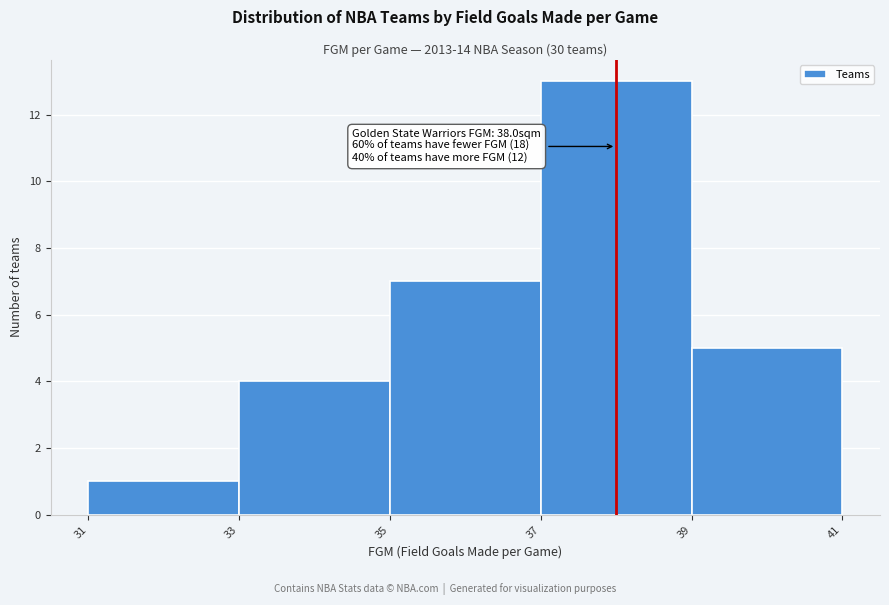

Over which range of the x-axis is the bar tallest?

37 to 39